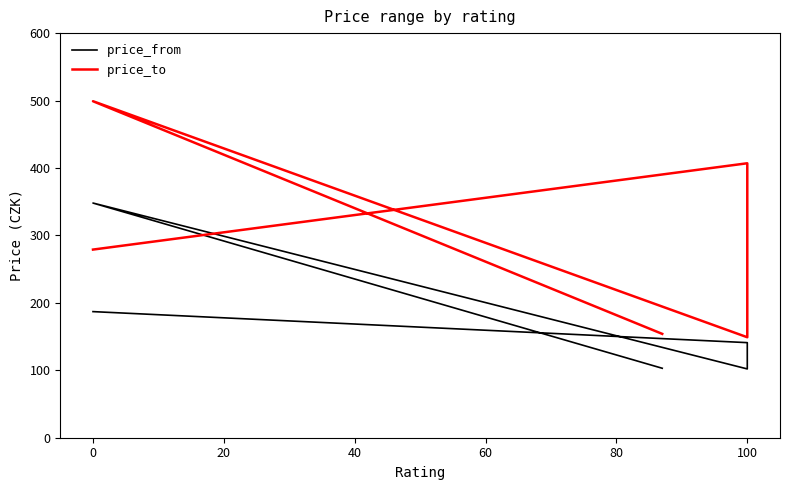

Which series has the largest total across all categories?

price_to